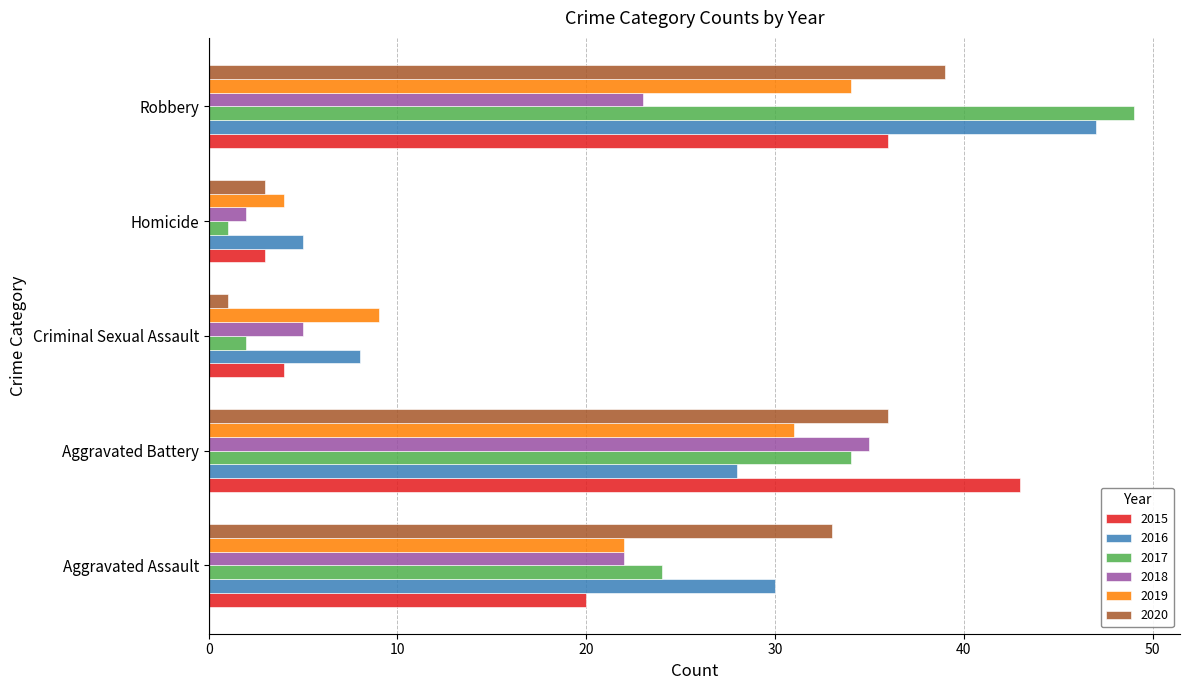

Count the number of data series in this chart.

6